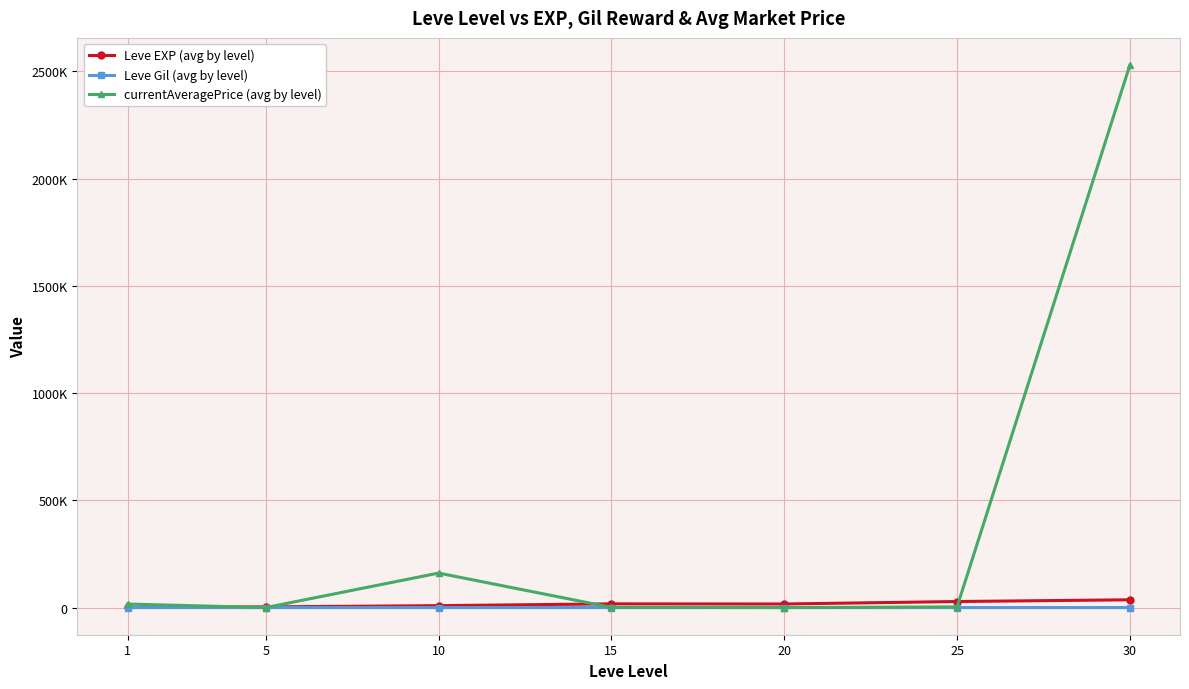

List the series in order of their peak value, highest first.

currentAveragePrice (avg by level), Leve EXP (avg by level), Leve Gil (avg by level)